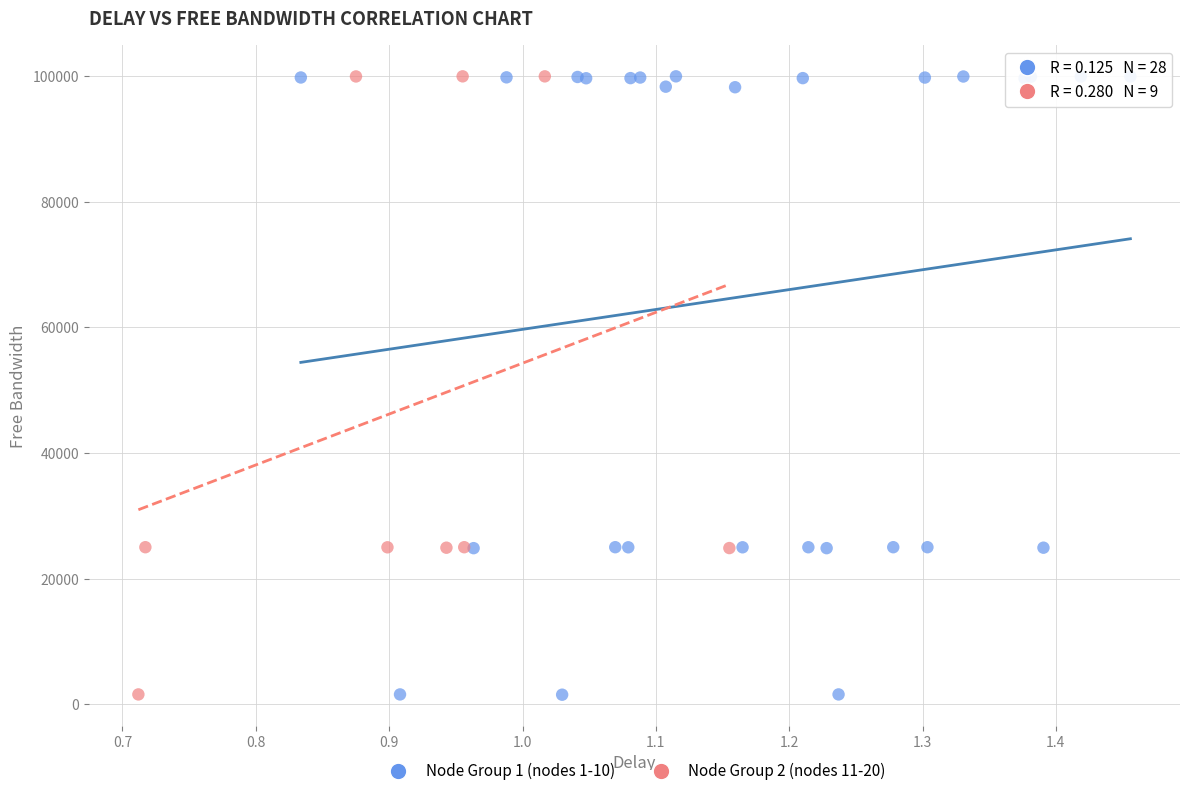

Which series has the widest spread of Y values?

Node Group 1 (nodes 1-10)